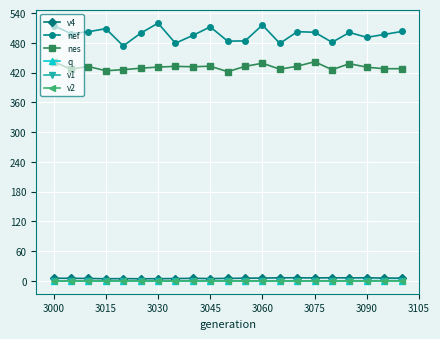

In v1, how many points are higher than both neighbors (excluding endpoints)?

2